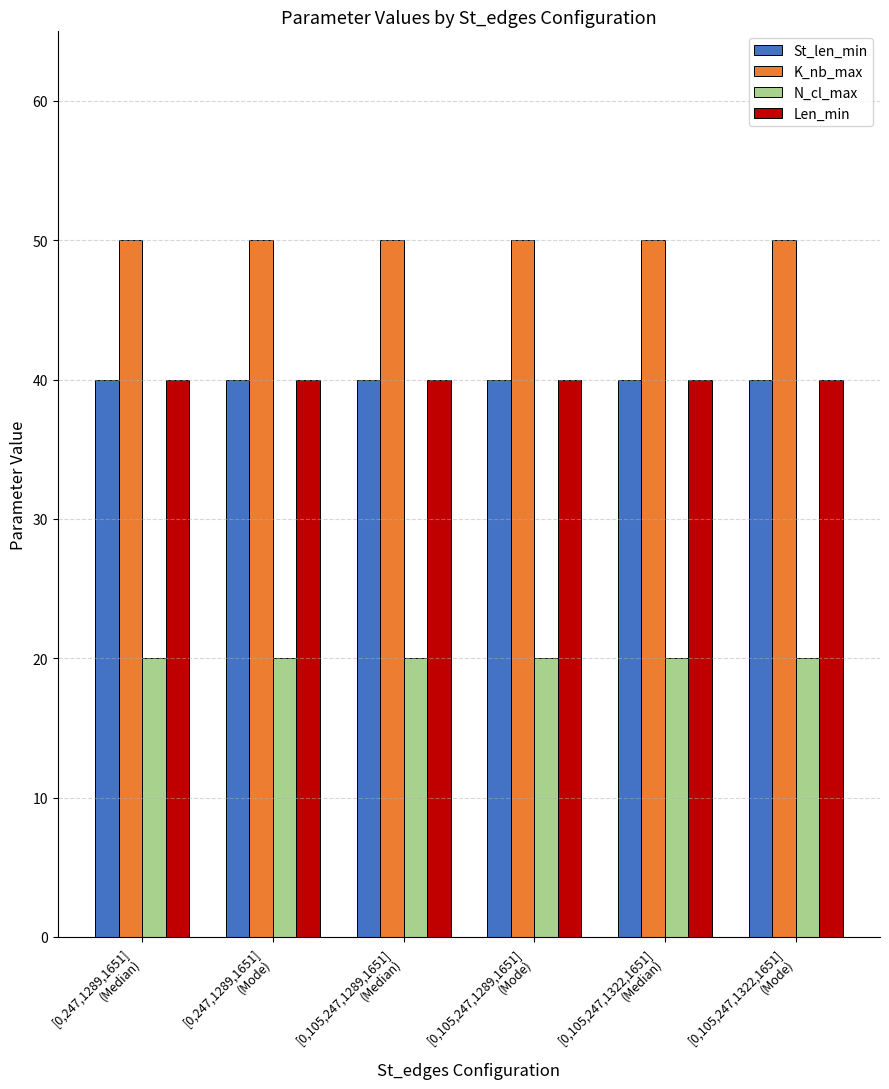

The K_nb_max series shows 68 at [0,105,247,1322,1651]
(Median). True or false?

False